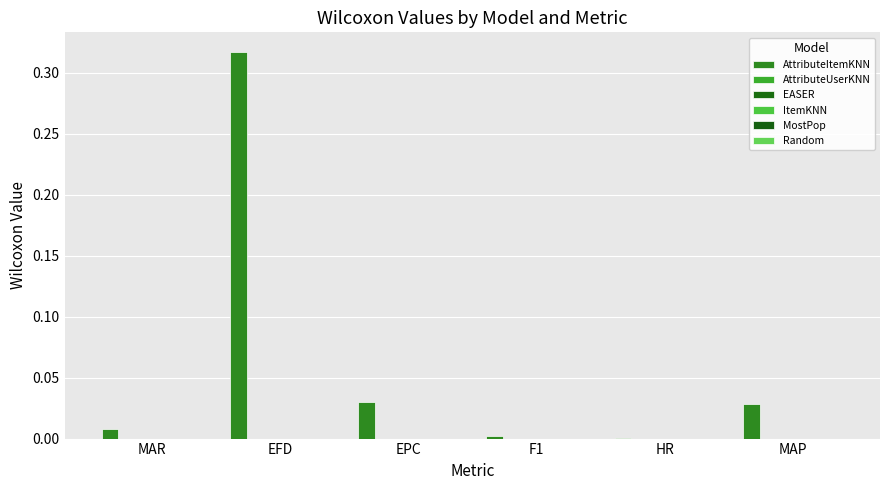

How many groups of bars are there?

6